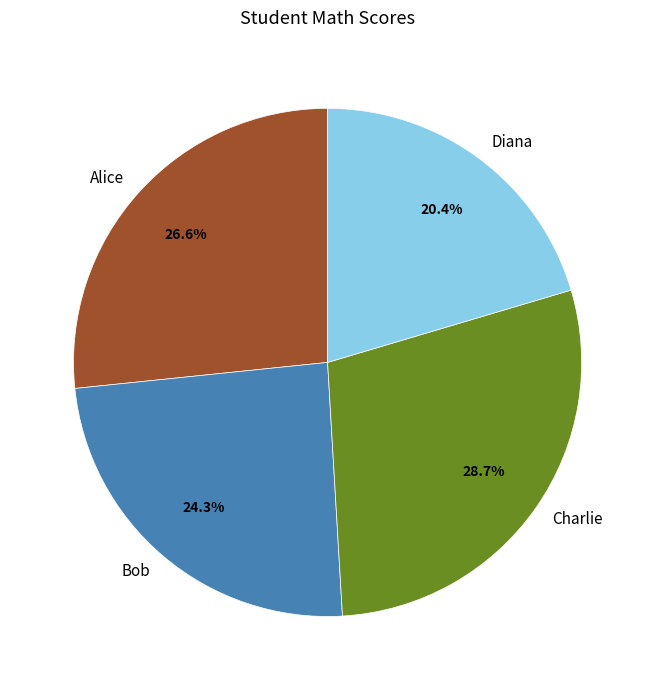

Which category has the smallest portion of the pie?

Diana